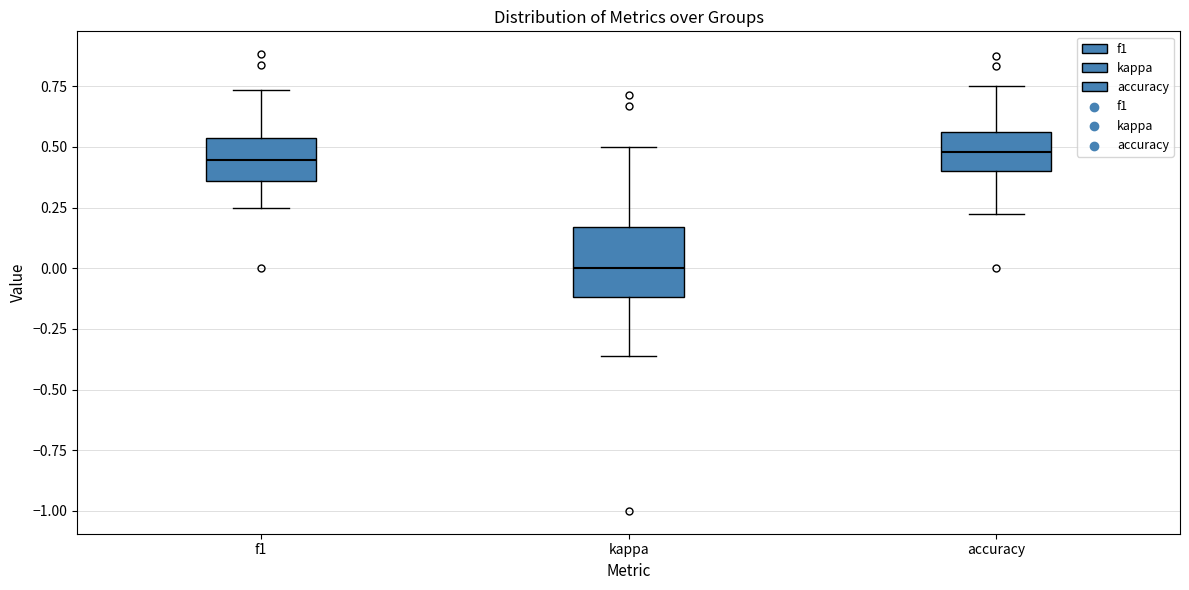

Reading left to right, read every box against the y-axis: the position of its median line, the range the box covers, and the ends of its whiskers. The values are not printed on the chart, so give them approximately, as read against the axis.

f1: median 0.45, box 0.35 to 0.55, whiskers 0.25 to 0.75
kappa: median 0.00, box -0.10 to 0.15, whiskers -0.35 to 0.50
accuracy: median 0.50, box 0.40 to 0.55, whiskers 0.20 to 0.75